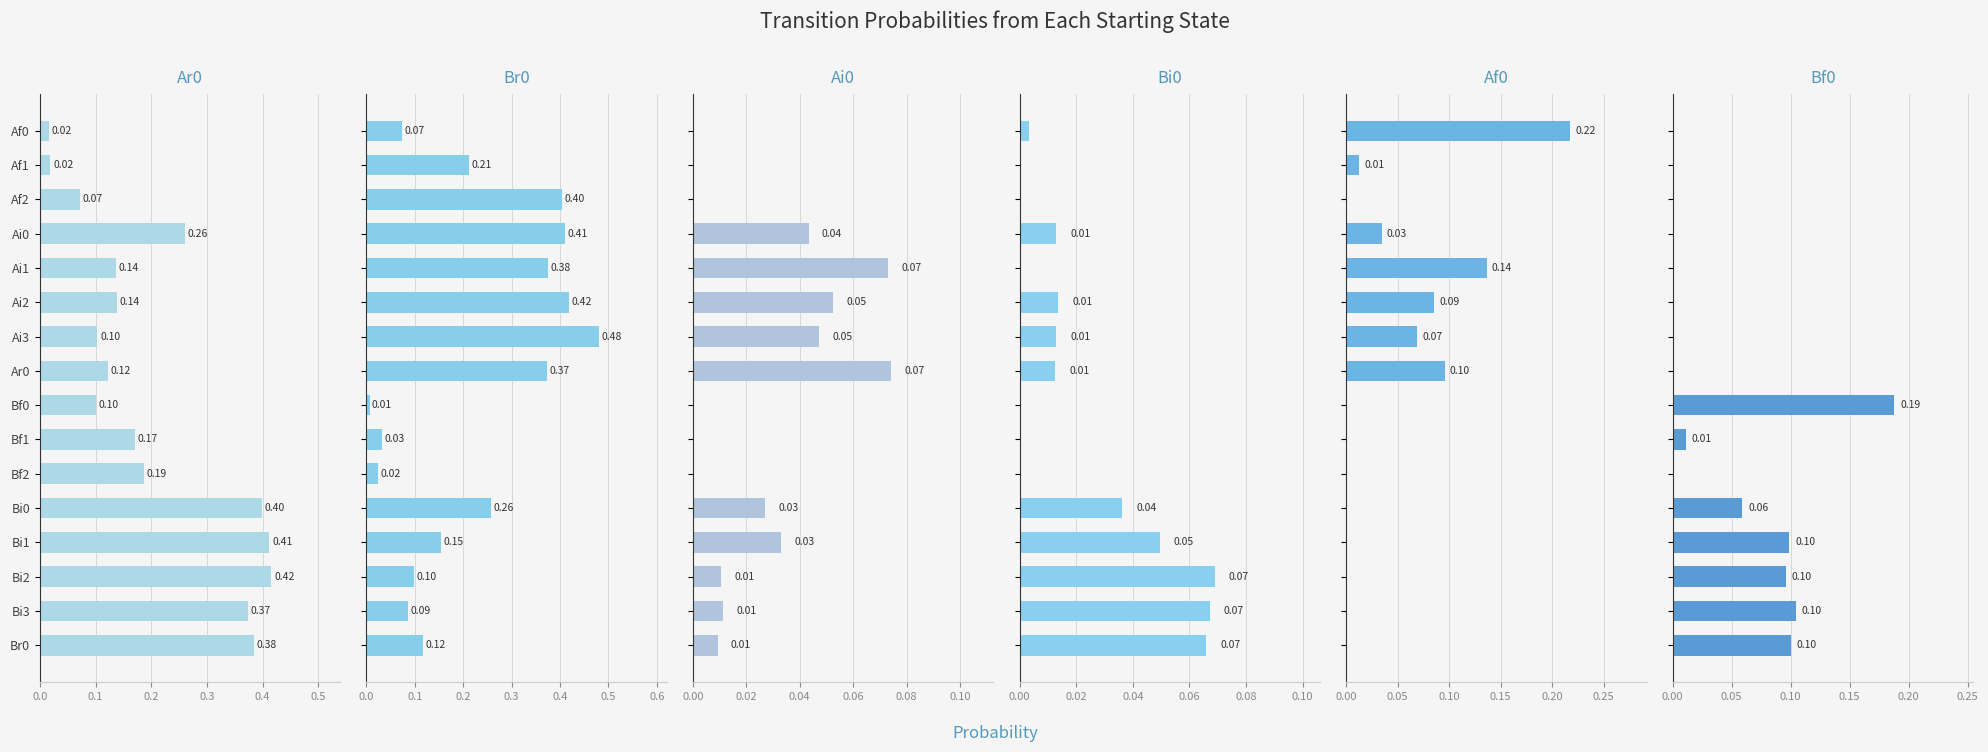

List the series in order of their peak value, lowest first.

Bi0, Ai0, Bf0, Af0, Ar0, Br0